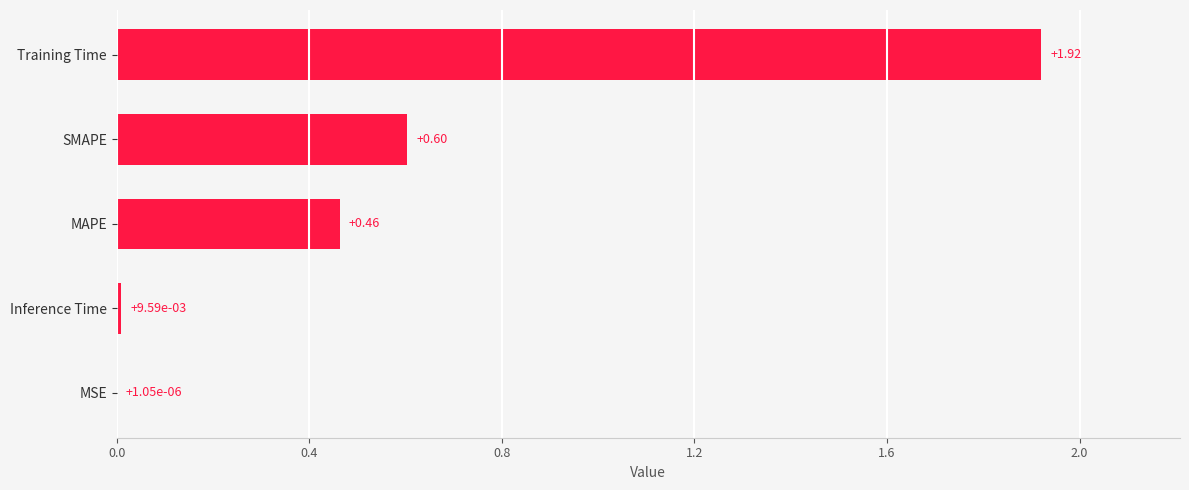

What is the change in value from Inference Time to MAPE?

+0.5